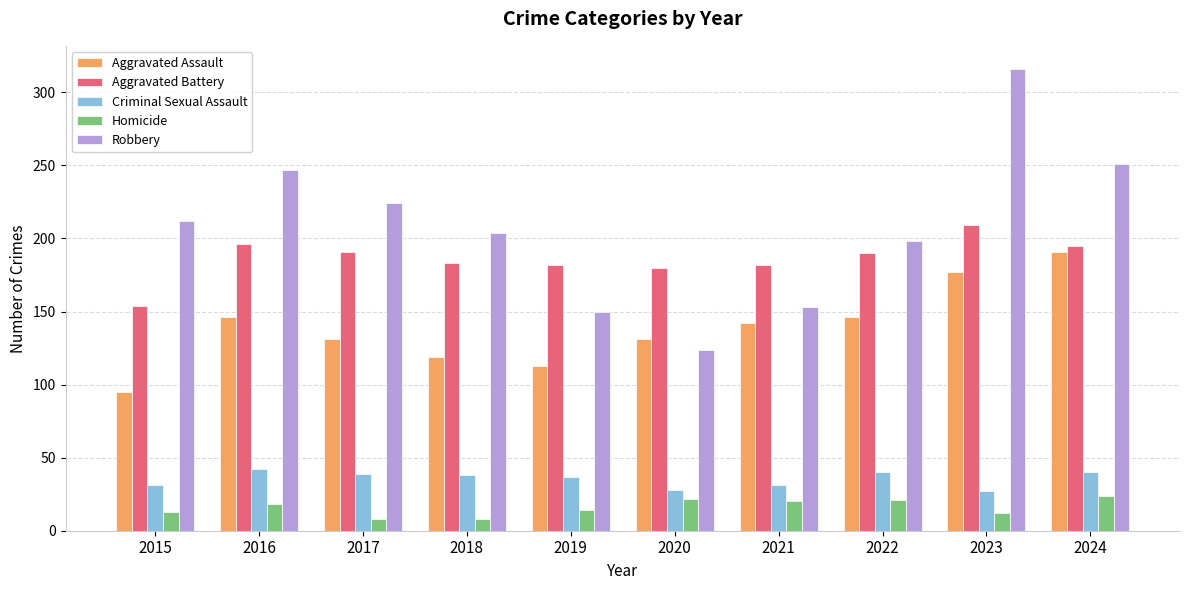

The value of Criminal Sexual Assault at 2018 is 38. True or false?

True